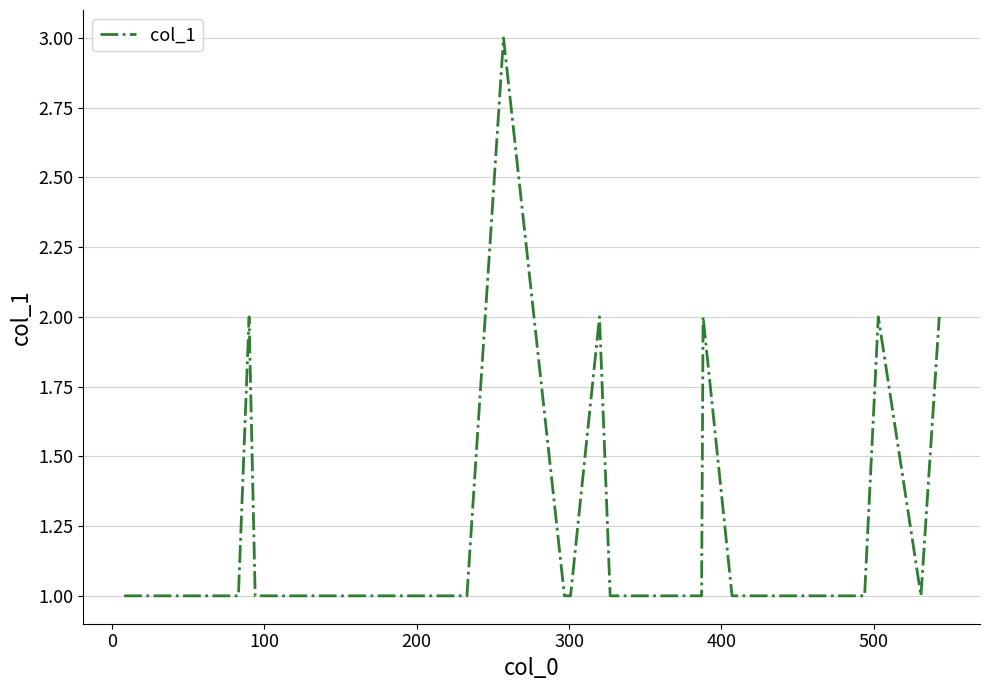

True or false: the data has more than 1 interior local peaks.

True